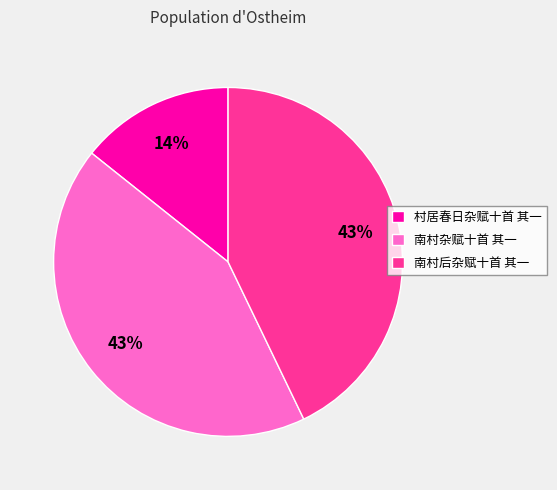

How many slices are in this pie chart?

3